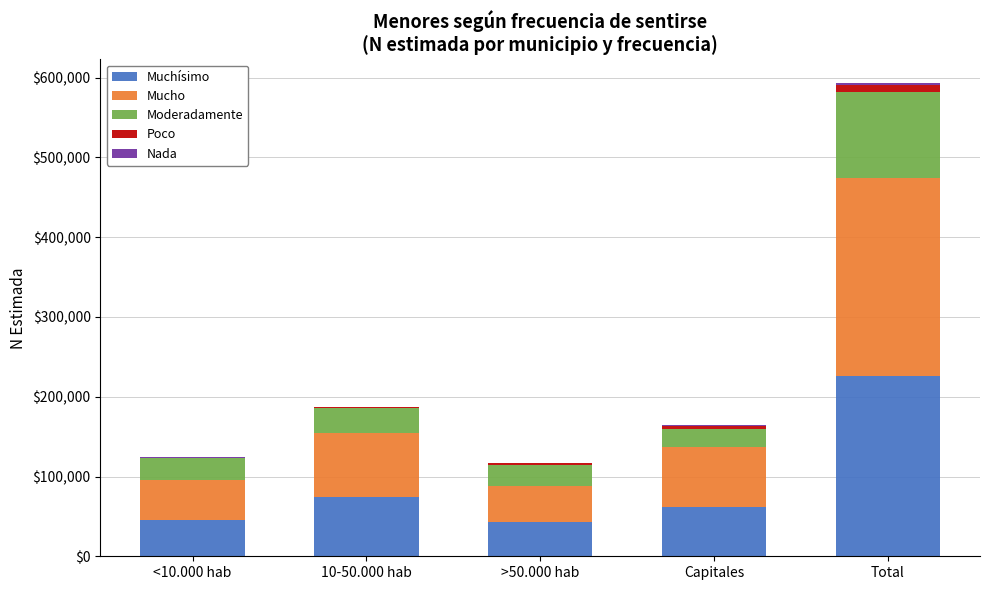

Are the bars grouped side by side (vs. stacked)?

No